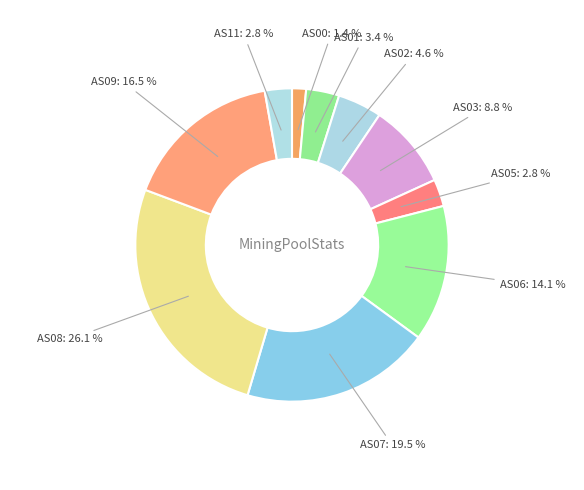

How many slices are in this pie chart?

10